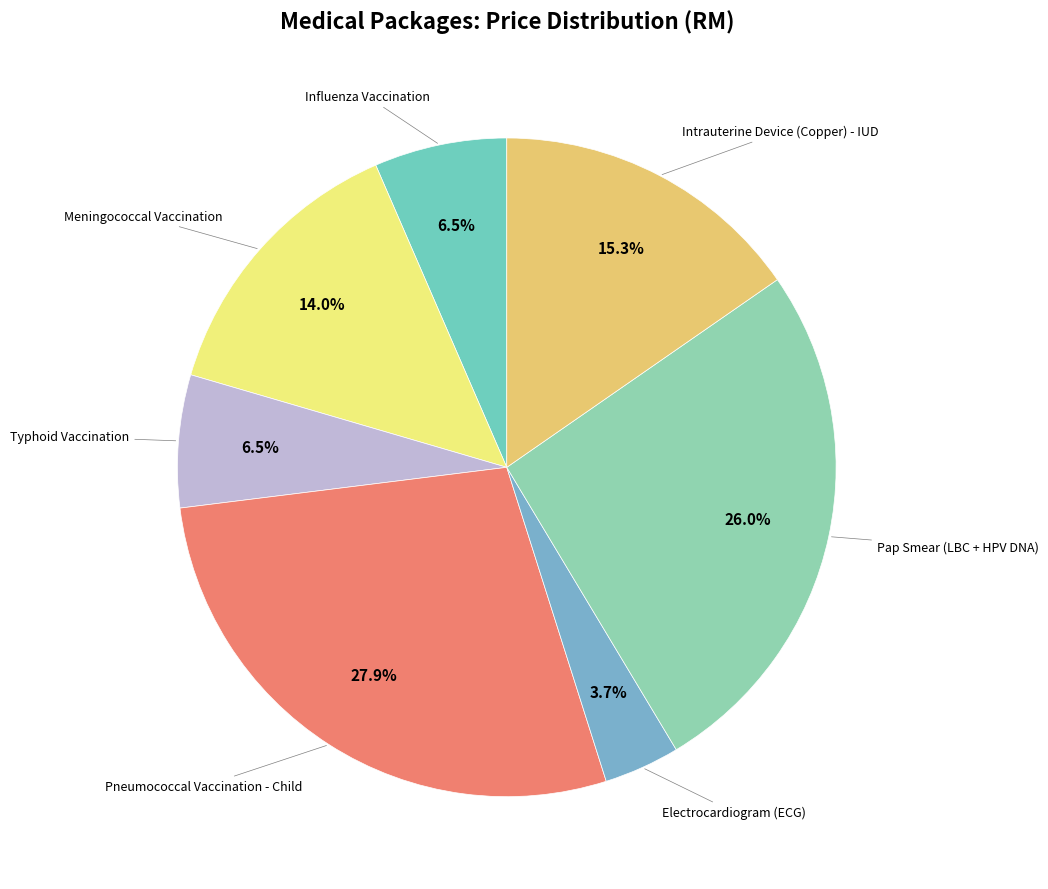

Which category has the smallest portion of the pie?

Electrocardiogram (ECG)